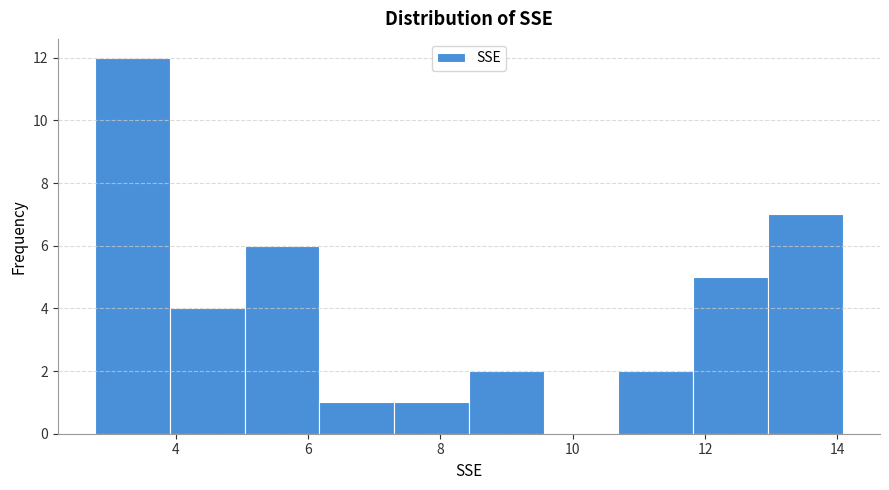

Over which range of the x-axis is the bar tallest?

2.8 to 4.0